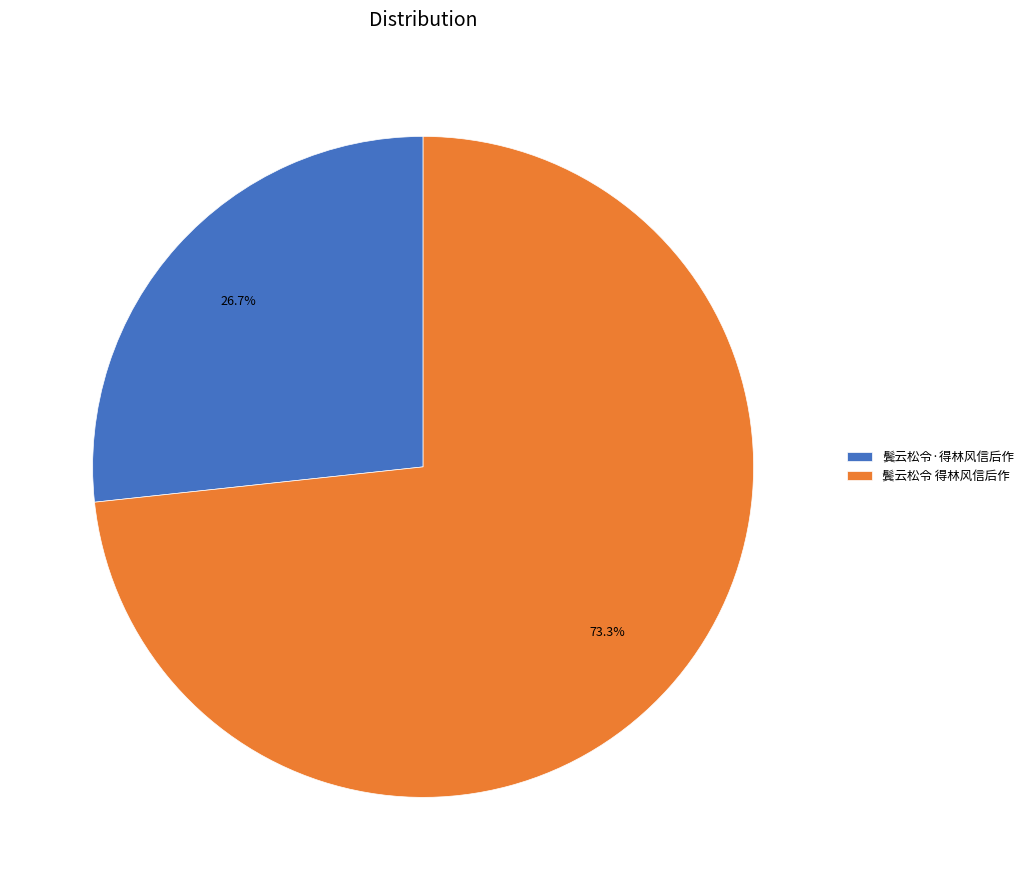

Count the number of slices in the pie.

2